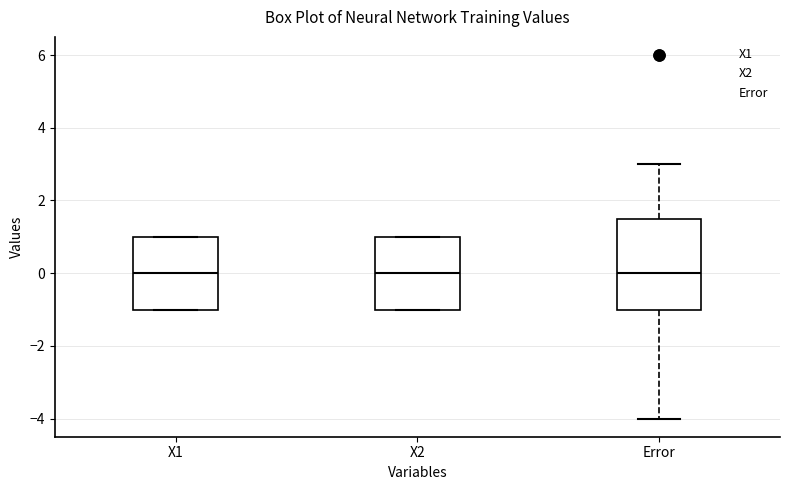

Reading left to right, read every box against the y-axis: the position of its median line, the range the box covers, and the ends of its whiskers. The values are not printed on the chart, so give them approximately, as read against the axis.

X1: median 0.0, box -1.0 to 1.0, whiskers -1.0 to 1.0
X2: median 0.0, box -1.0 to 1.0, whiskers -1.0 to 1.0
Error: median 0.0, box -1.0 to 1.6, whiskers -4.0 to 3.0